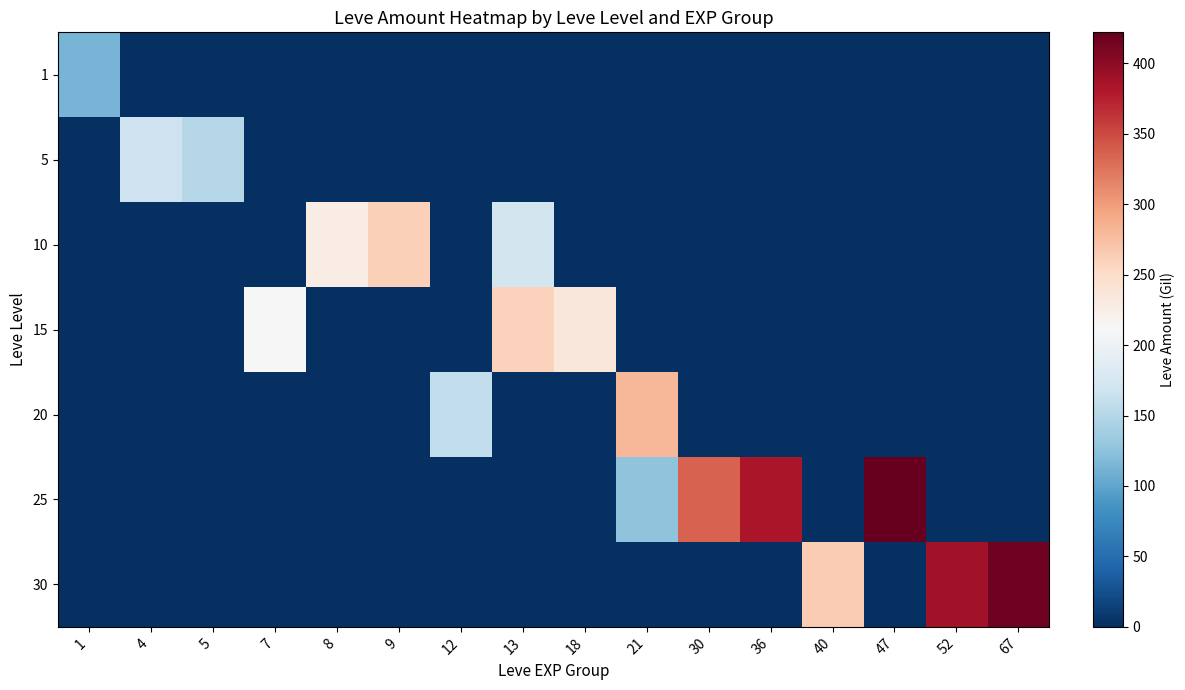

How many distinct data groups are displayed?

7